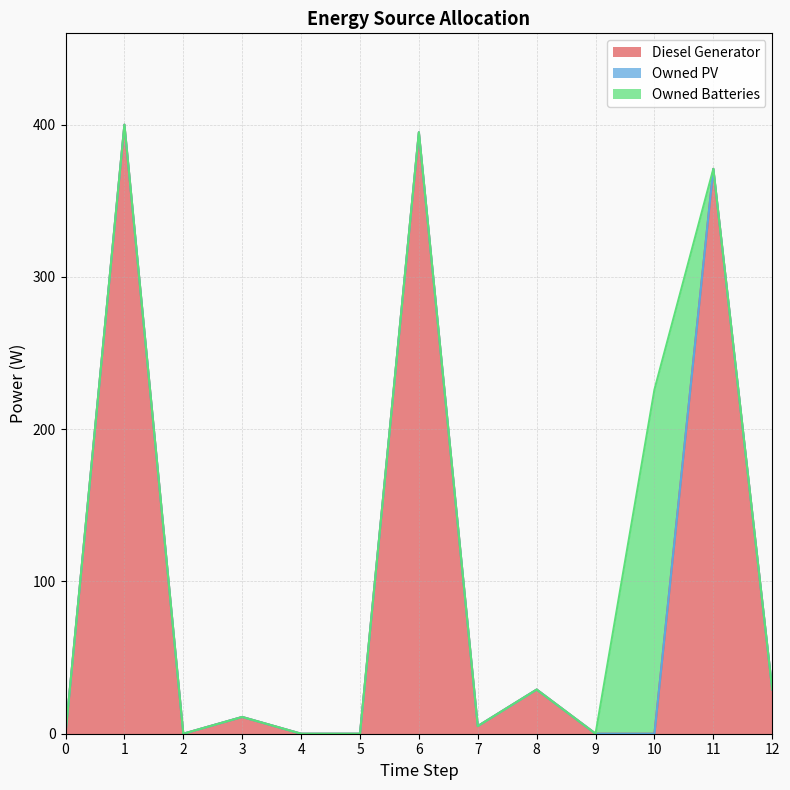

Reading left to right, list all the values displayed in this chart.

Diesel Generator: 0	400	0	11	0	0	395	5	29	0	0	371	29
Owned PV: 0	0	0	0	0	0	0	0	0	0	0	0	0
Owned Batteries: 0	0	0	0	0	0	0	0	0	0	226	0	0